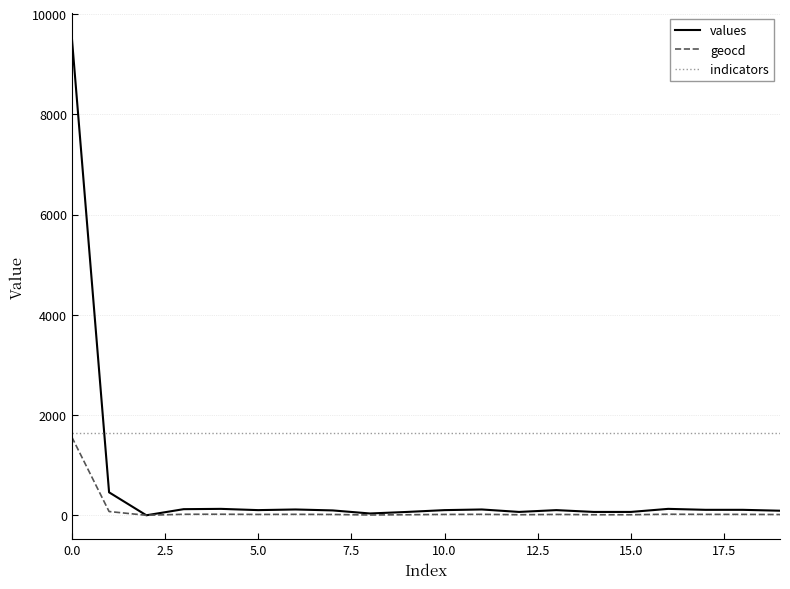

What is the highest value of the indicators series?

1637